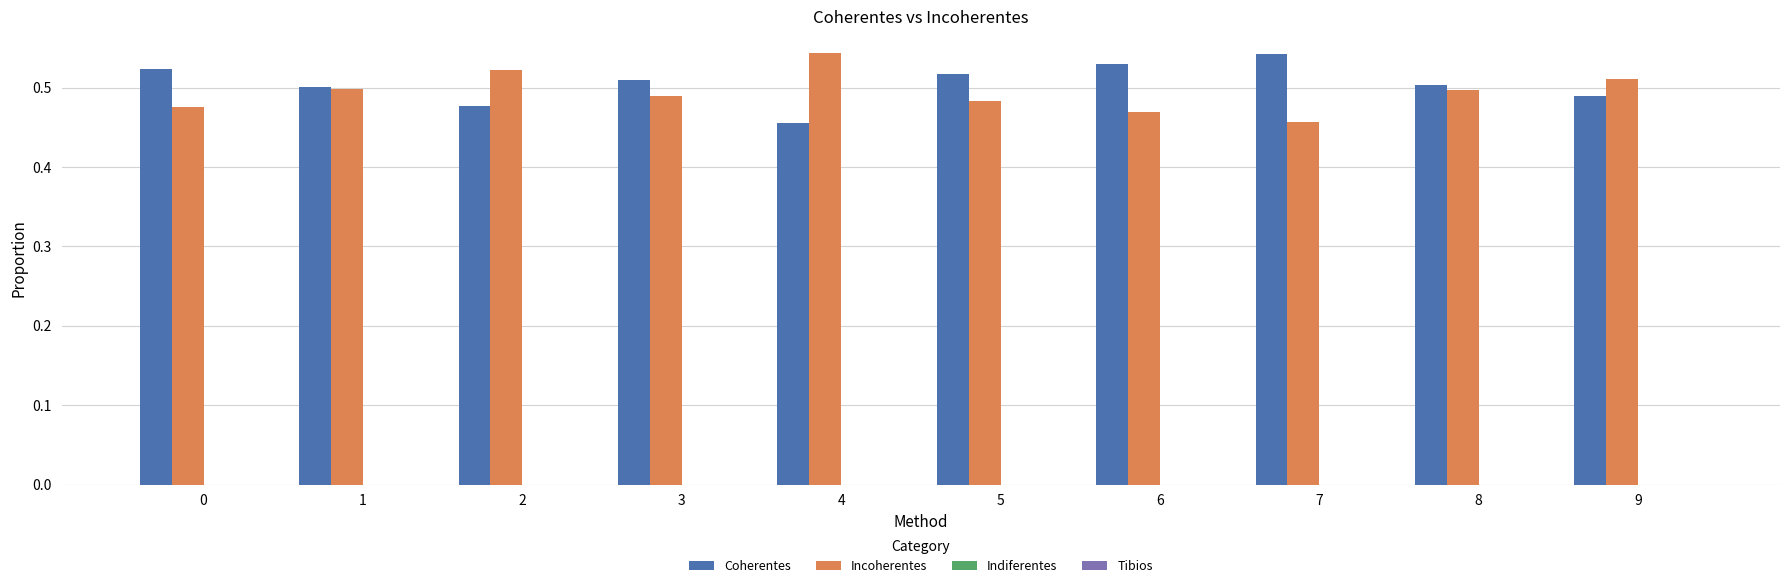

How many bars are there in total?

20